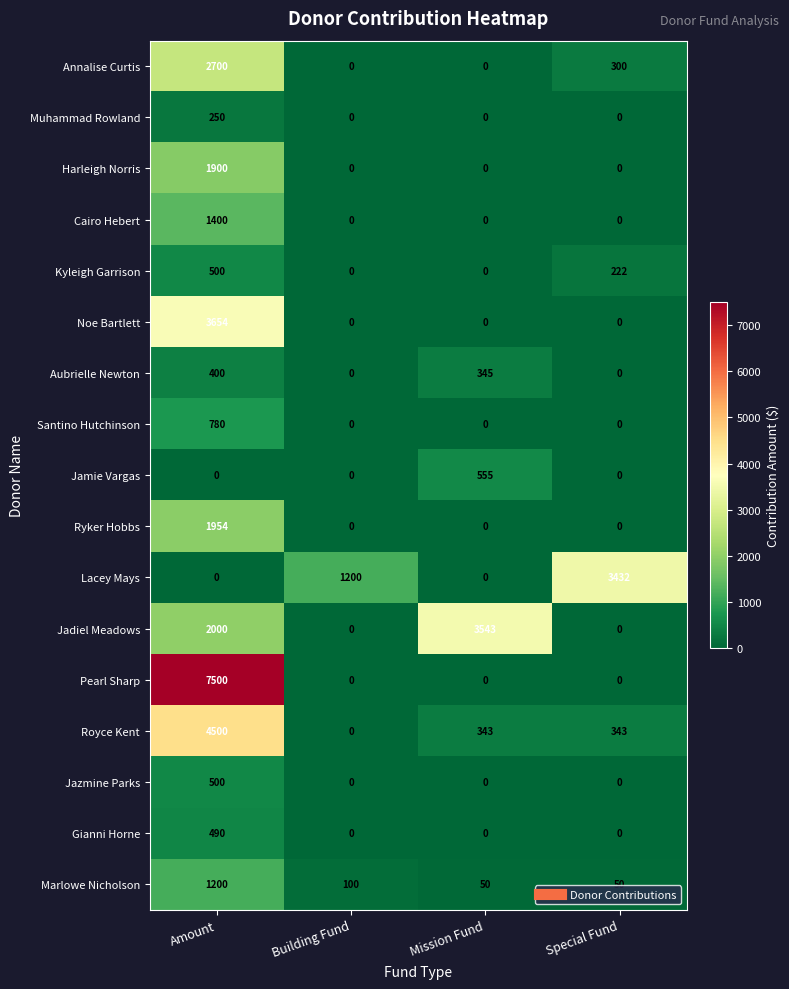

How many values in the Kyleigh Garrison series are below 222?

2